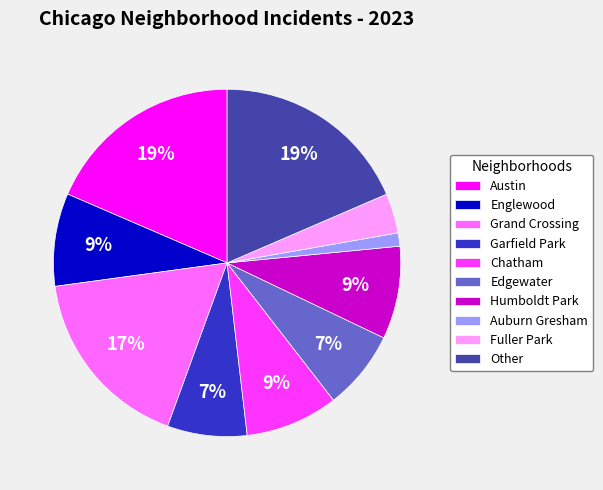

Which slice is the smallest?

Auburn Gresham